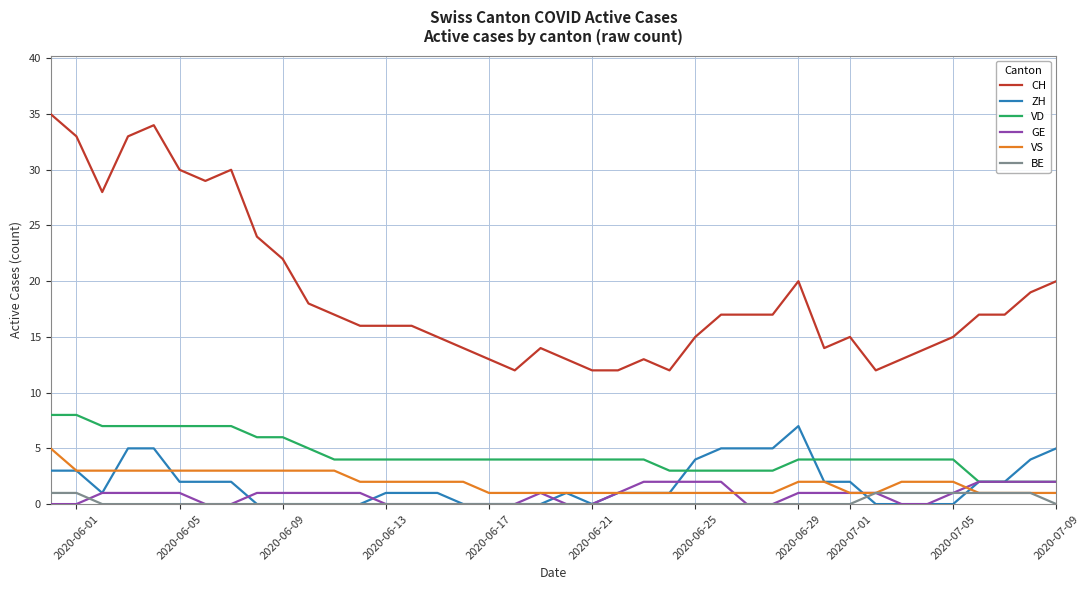

Count the VS values in the range 1 to 3.

39